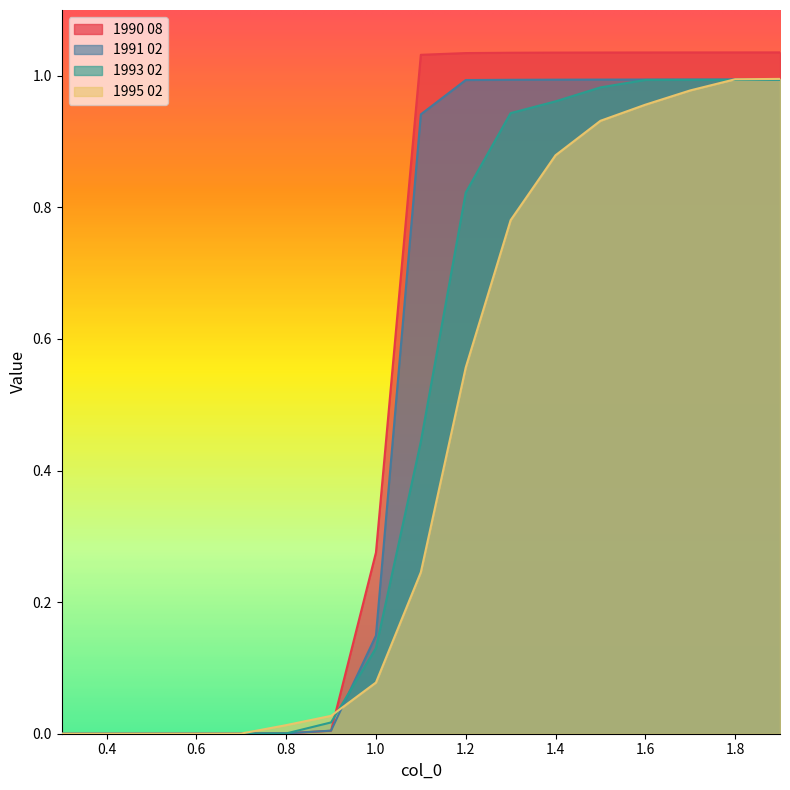

Is it true that 1990 08 equals 1.0 at 1.6?

True